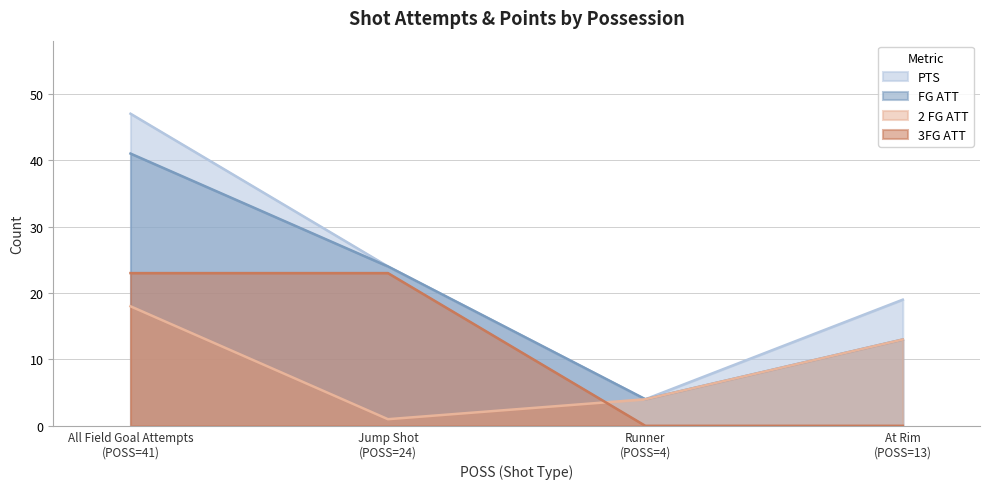

At which label does 2 FG ATT first exceed 13?

All Field Goal Attempts
(POSS=41)